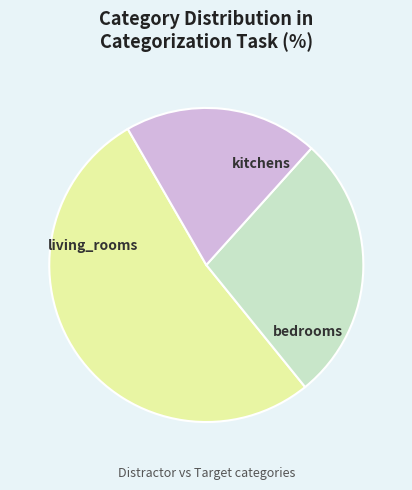

To the nearest percent, what percentage of the pie is living_rooms?

52%